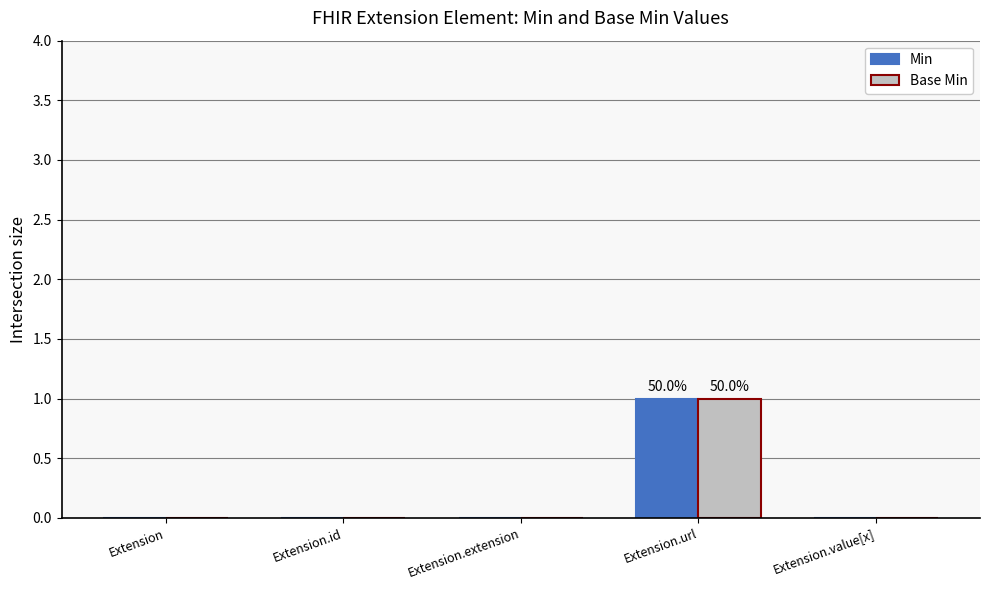

Are the bars grouped side by side (vs. stacked)?

Yes